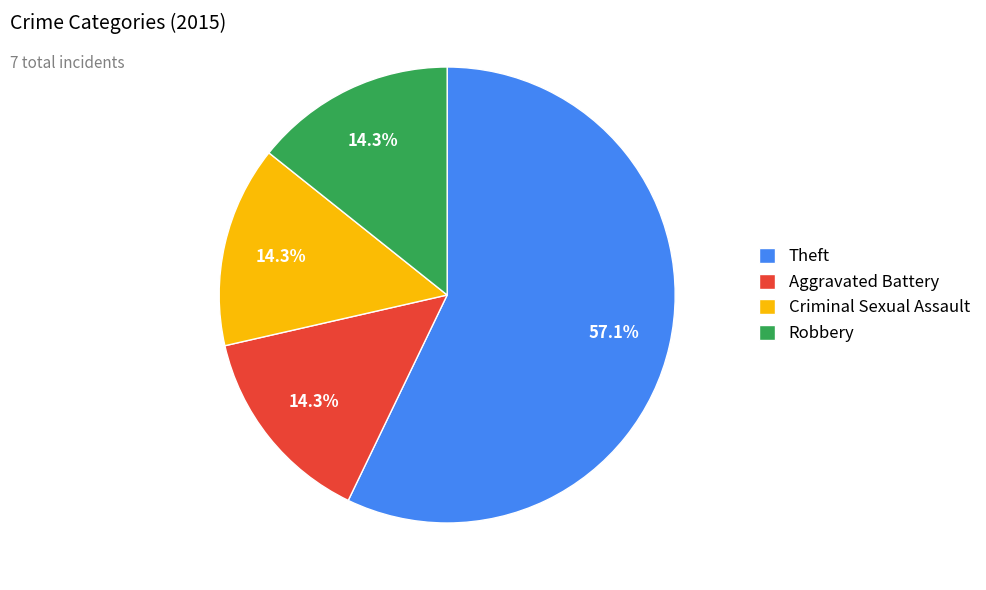

Which slice is the largest?

Theft